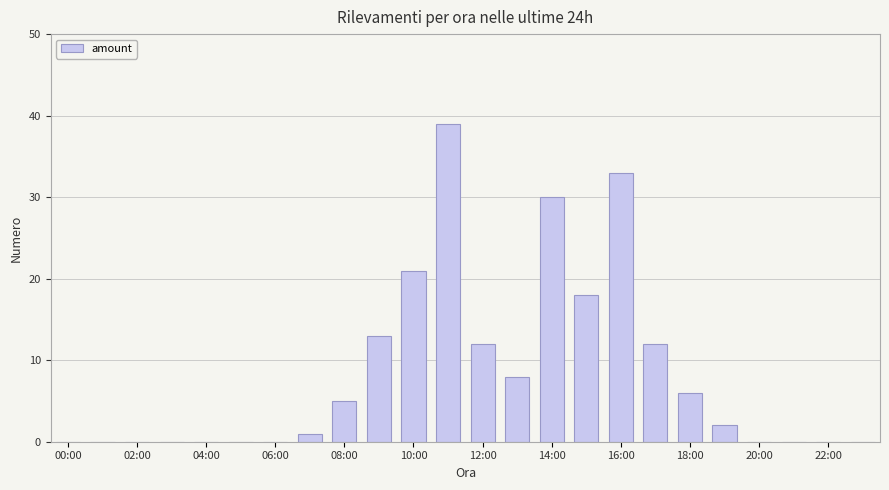

What is the maximum value shown in the chart?

39